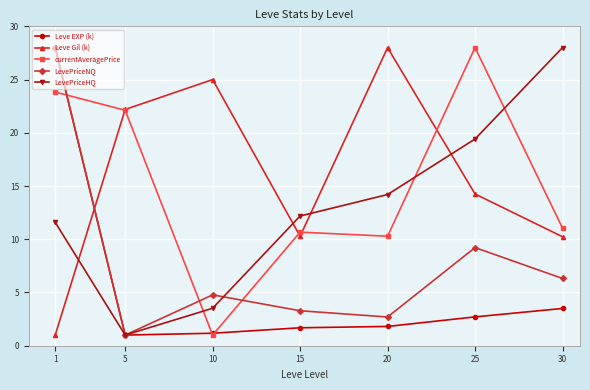

What is the sum of the currentAveragePrice values at 30 and 1?

34.9